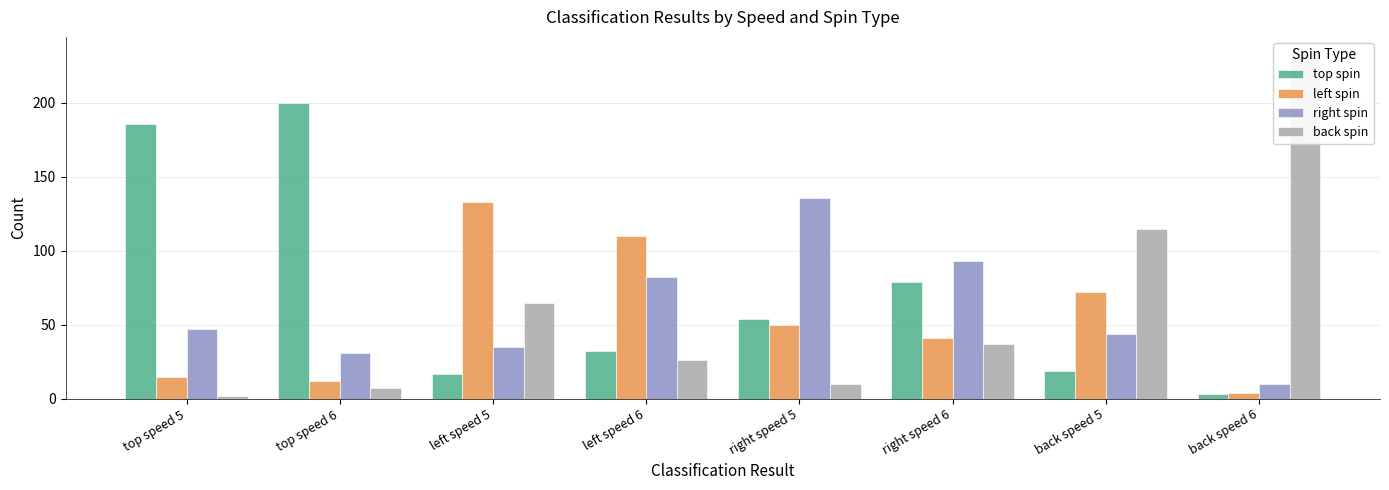

What position from the right is back speed 5?

2